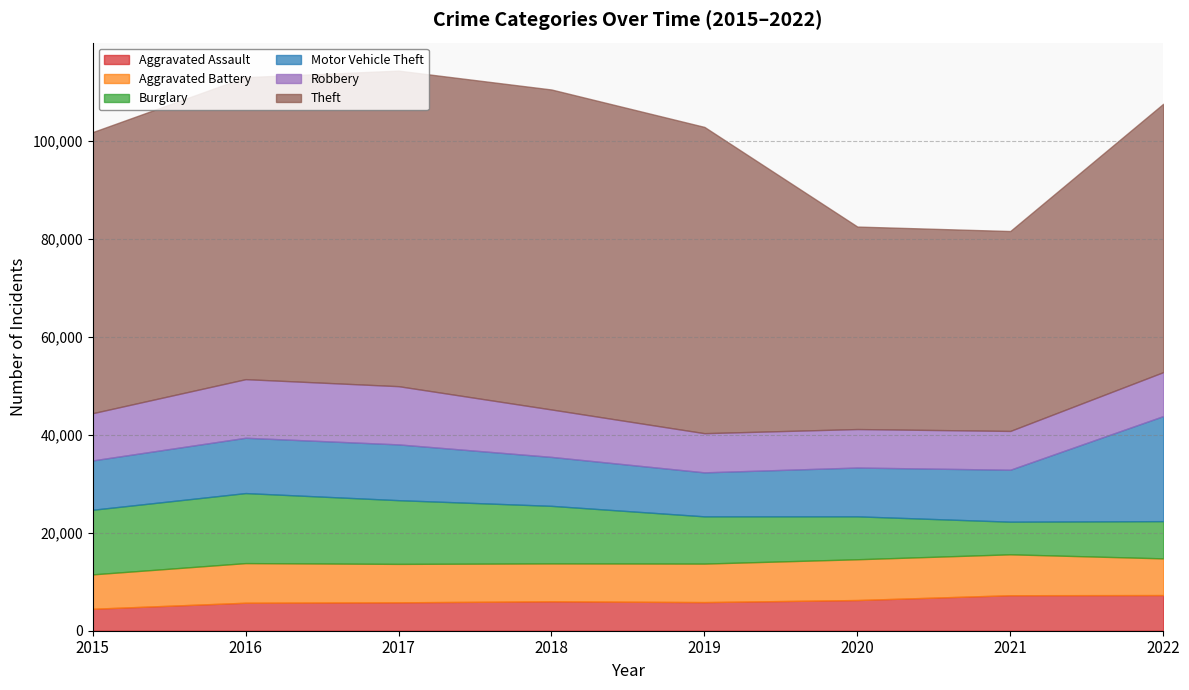

Rank the series at 2017 from lowest to highest value.

Aggravated Assault, Aggravated Battery, Motor Vehicle Theft, Robbery, Burglary, Theft